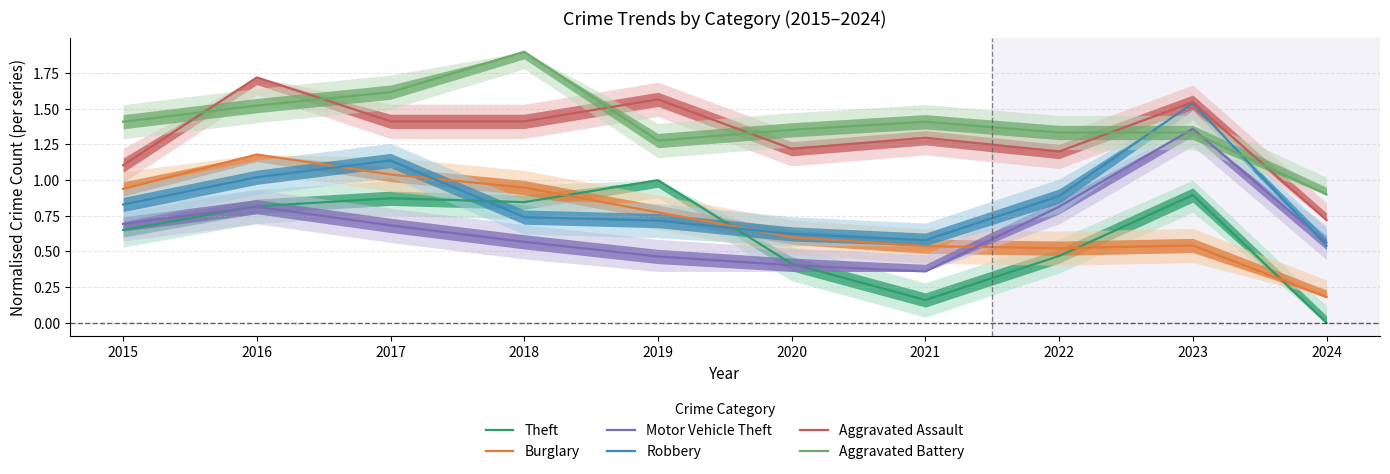

At which category does Aggravated Assault reach its first local valley?

2020